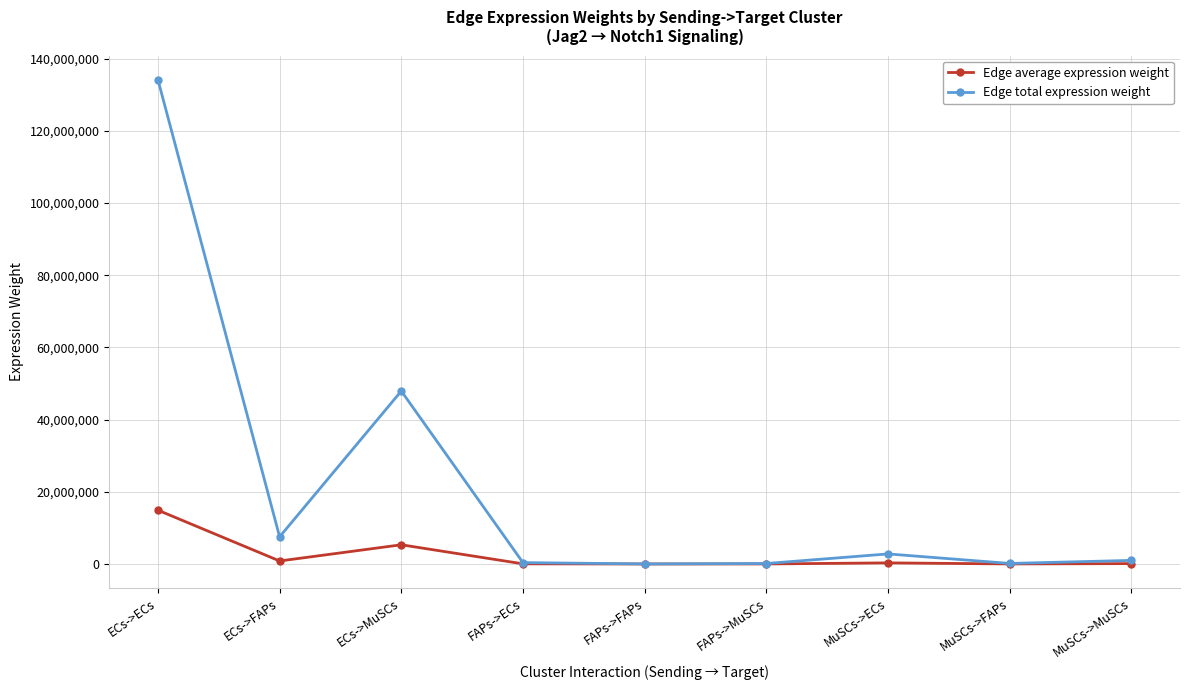

What are all the series names shown in the legend?

Edge average expression weight, Edge total expression weight